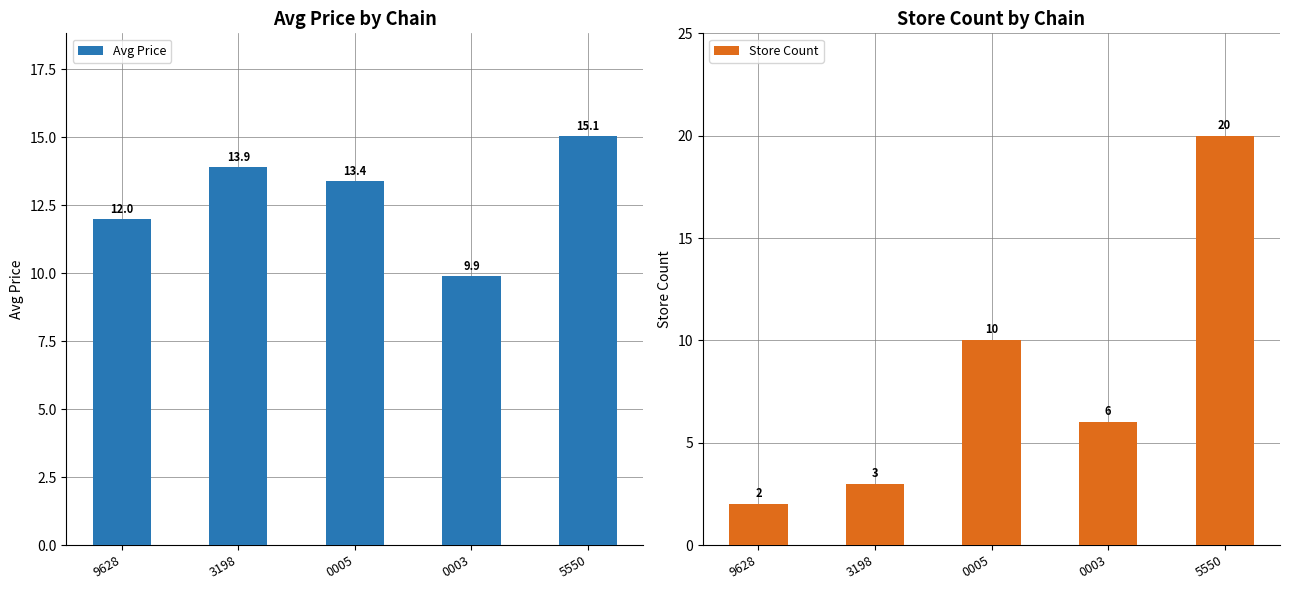

Rank the categories by Store Count value from lowest to highest.

9628, 3198, 0003, 0005, 5550